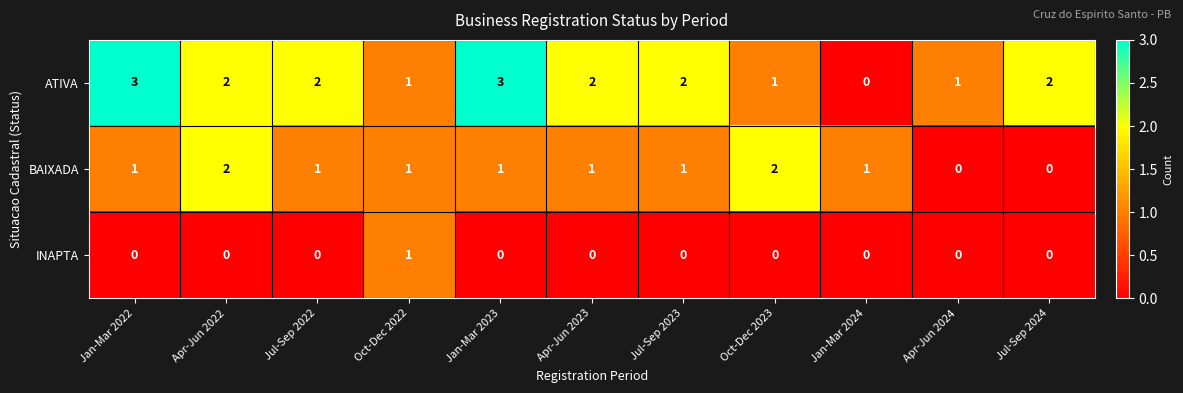

What is the sum of all ATIVA values?

19